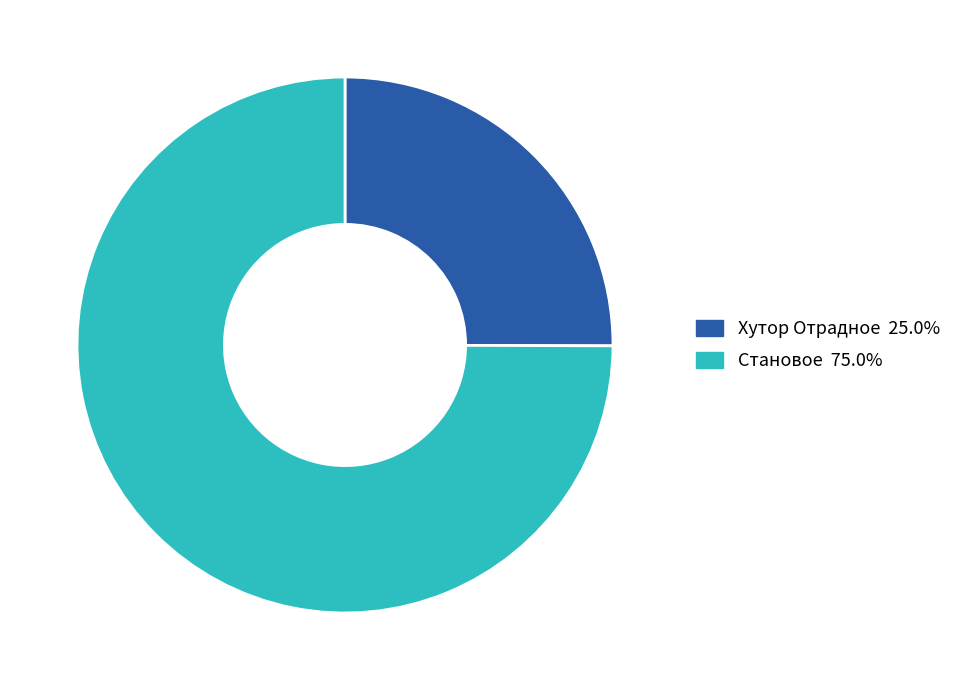

Which slice represents more than half of the pie?

Становое